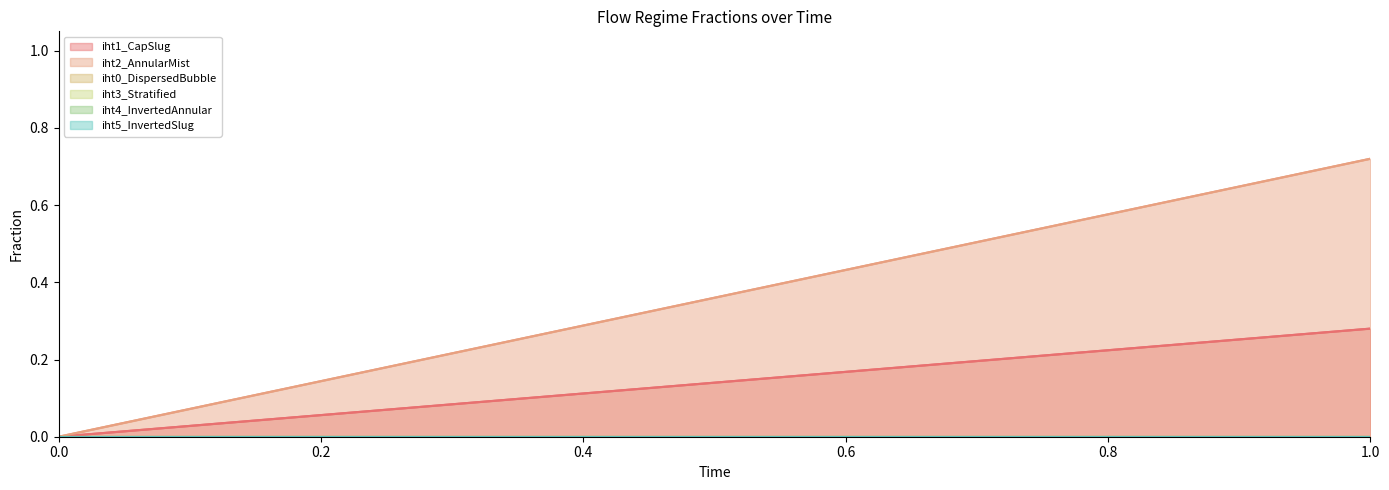

Is the value of iht0_DispersedBubble at 1 greater than the value of iht2_AnnularMist at 1?

No